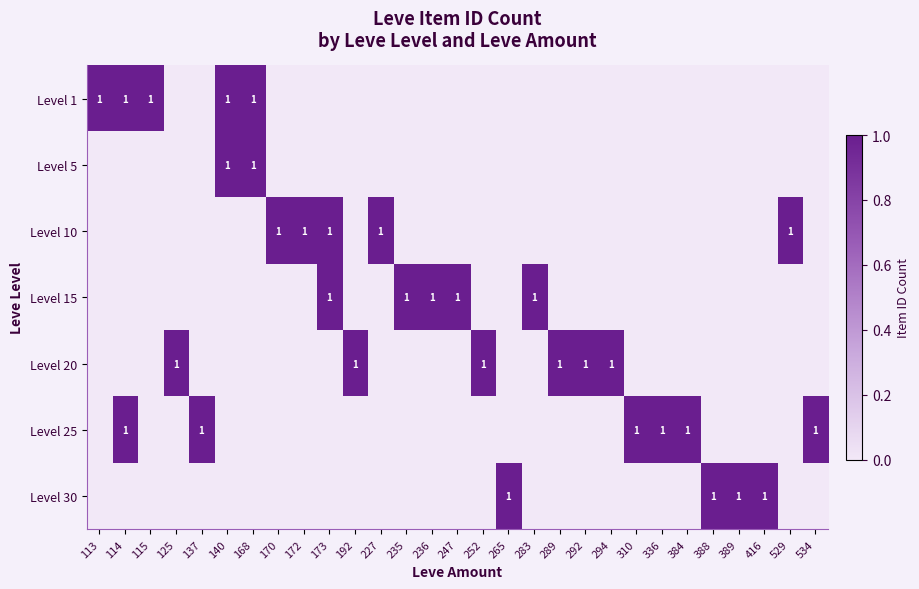

Is it true that Level 25 equals 1 at 310?

True